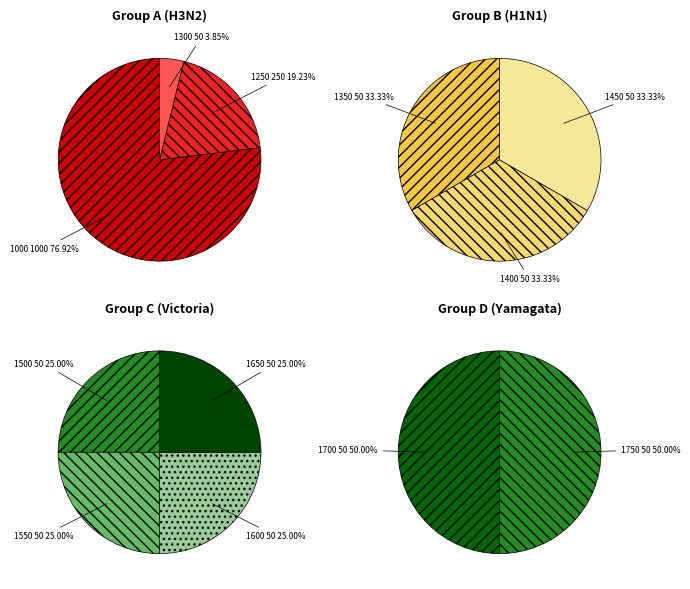

Rank the categories by value from lowest to highest.

1300, 1350, 1400, 1450, 1500, 1550, 1600, 1650, 1700, 1750, 1250, 1000